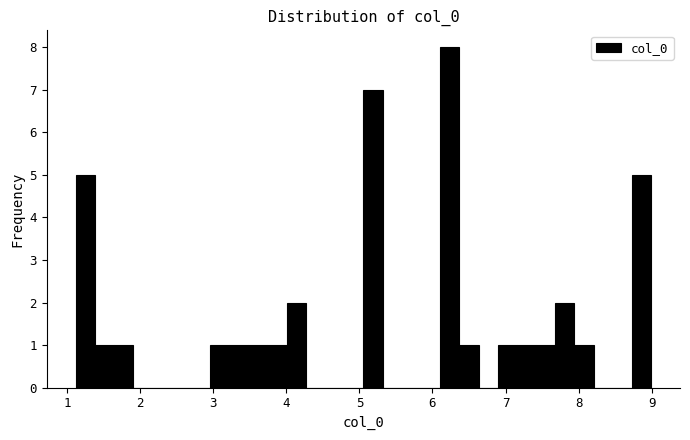

Read against the x-axis, roughly where is the centre of the tallest bar?

6.2